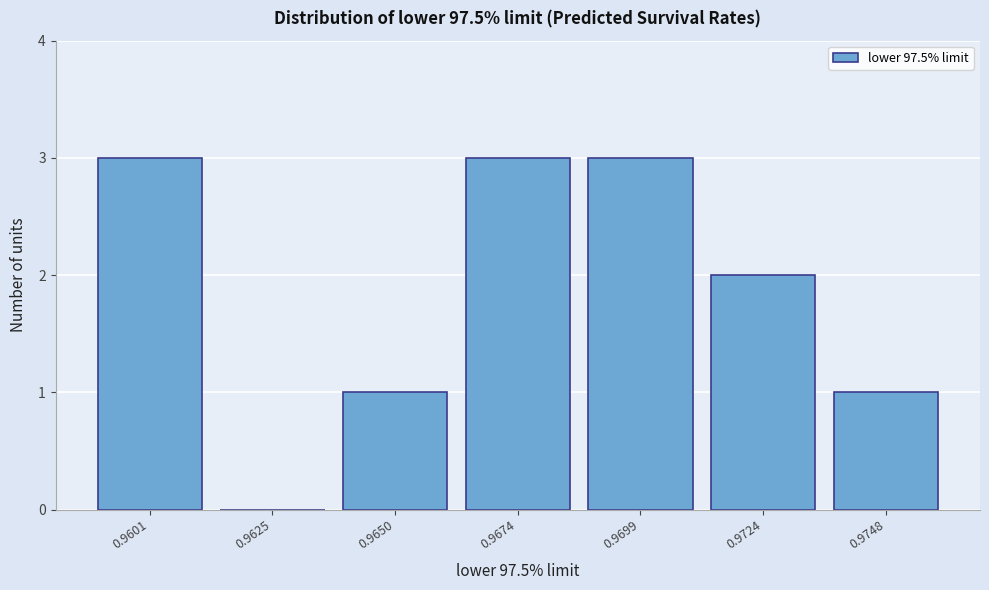

Reading right to left, transcribe all the data shown in this chart.

0.9748=1	0.9724=2	0.9699=3	0.9674=3	0.9650=1	0.9625=0	0.9601=3